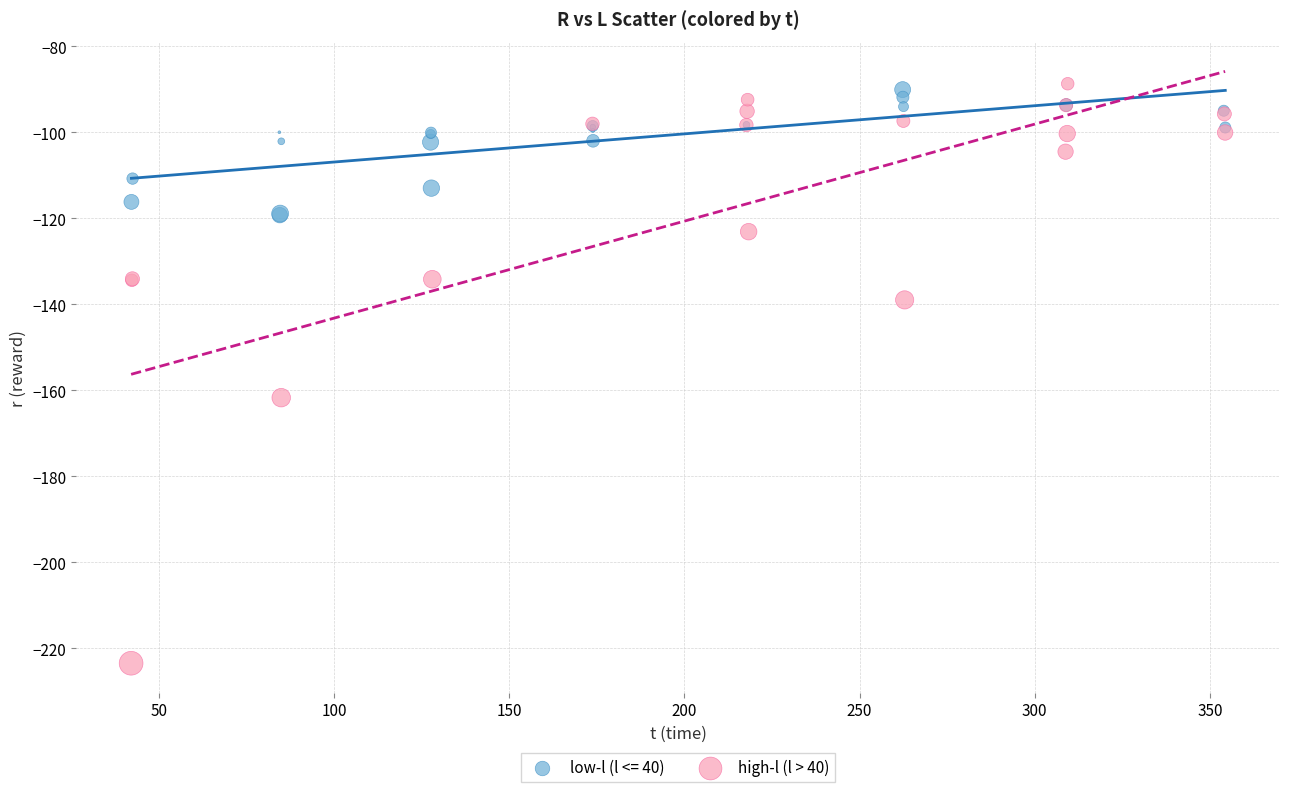

Which series has the largest Y range (max minus min)?

high-l (l > 40)